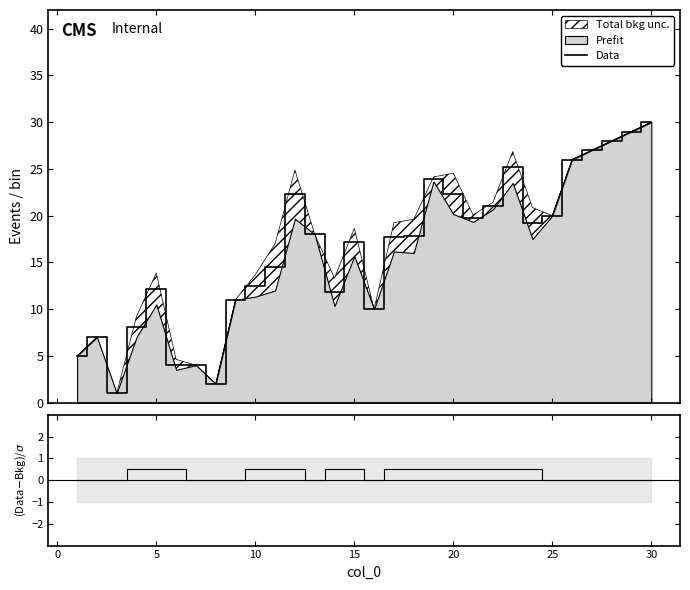

The value of col_1 at 30 is 0.0. True or false?

True